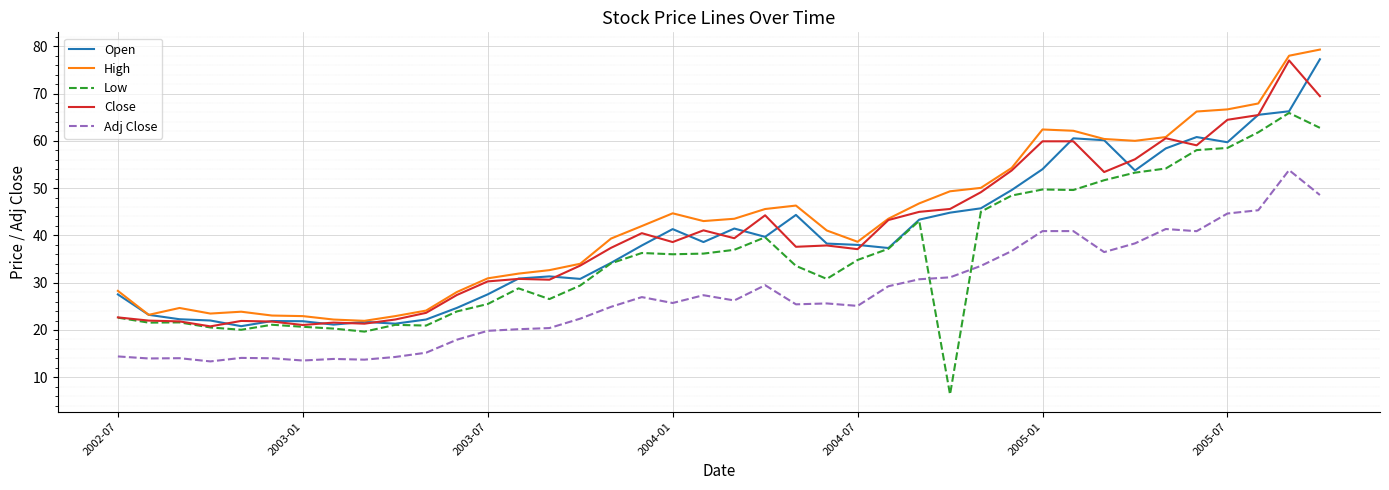

What is the maximum value shown in the chart?

79.3